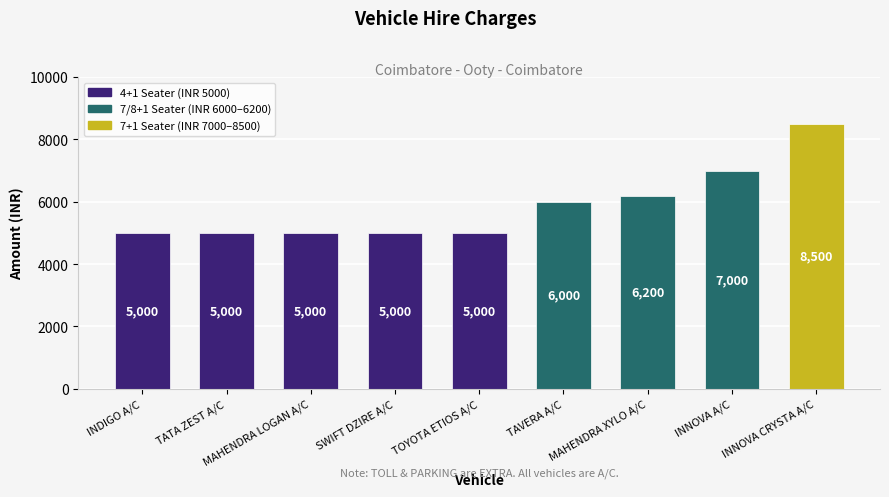

What position from the right is INNOVA CRYSTA A/C?

1